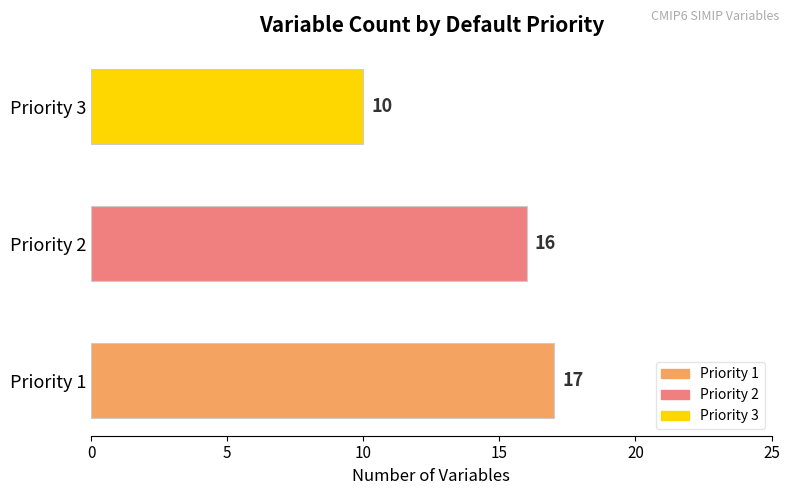

What is the sum of all values?

43